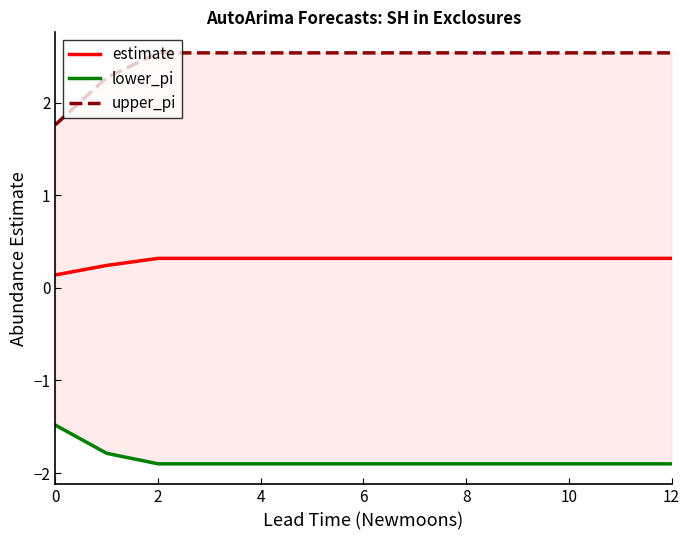

True or false: lower_pi and estimate intersect in this chart.

False